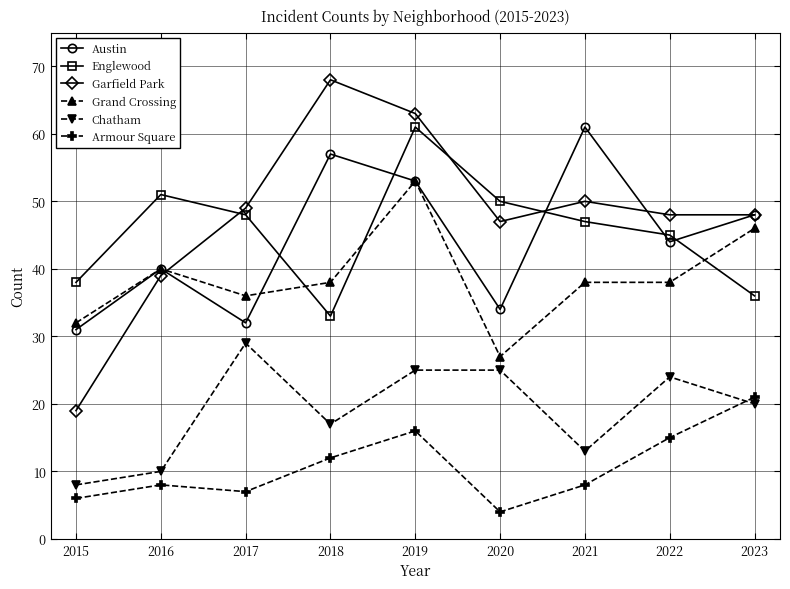

True or false: Austin has more than 0 points higher than both neighbors.

True